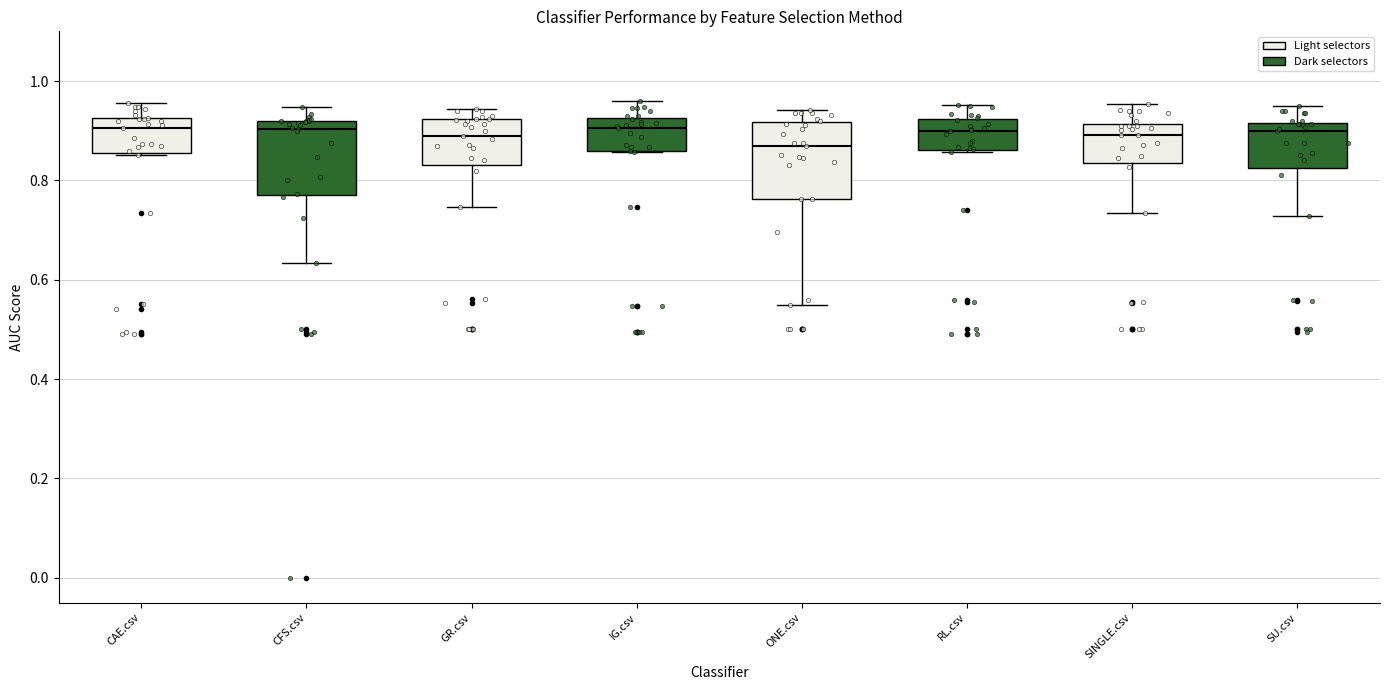

Reading left to right, transcribe this box plot: for each box, give where its median line is, the range the box spans, and where its two whiskers end, as read against the y-axis. The values are not printed on the chart, so give them approximately, as read against the axis.

CAE.csv: median 0.90, box 0.86 to 0.92, whiskers 0.86 to 0.96
CFS.csv: median 0.90, box 0.76 to 0.92, whiskers 0.64 to 0.94
GR.csv: median 0.88, box 0.82 to 0.92, whiskers 0.74 to 0.94
IG.csv: median 0.90, box 0.86 to 0.92, whiskers 0.86 to 0.96
ONE.csv: median 0.86, box 0.76 to 0.92, whiskers 0.54 to 0.94
RL.csv: median 0.90, box 0.86 to 0.92, whiskers 0.86 to 0.96
SINGLE.csv: median 0.90, box 0.84 to 0.92, whiskers 0.74 to 0.96
SU.csv: median 0.90, box 0.82 to 0.92, whiskers 0.72 to 0.94